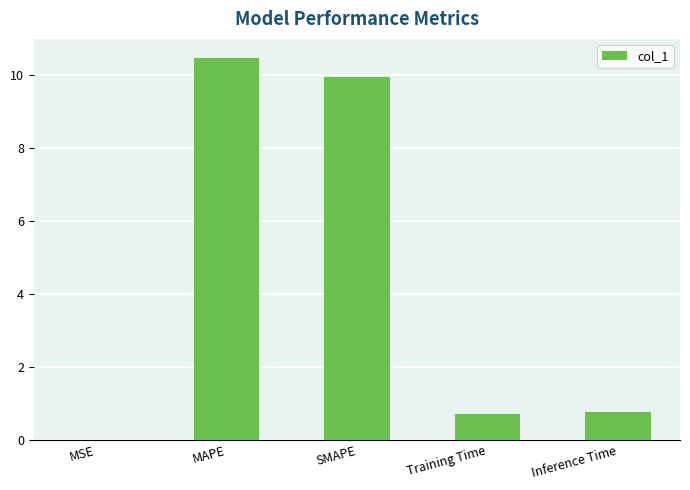

What is the greatest value displayed?

10.5